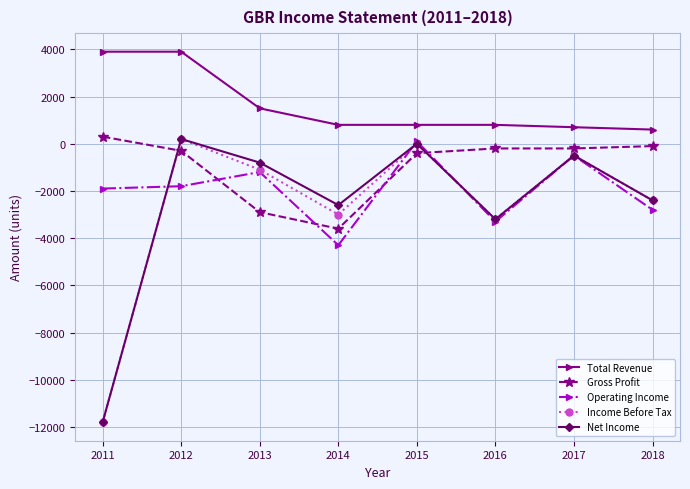

What is the greatest value displayed?

3900